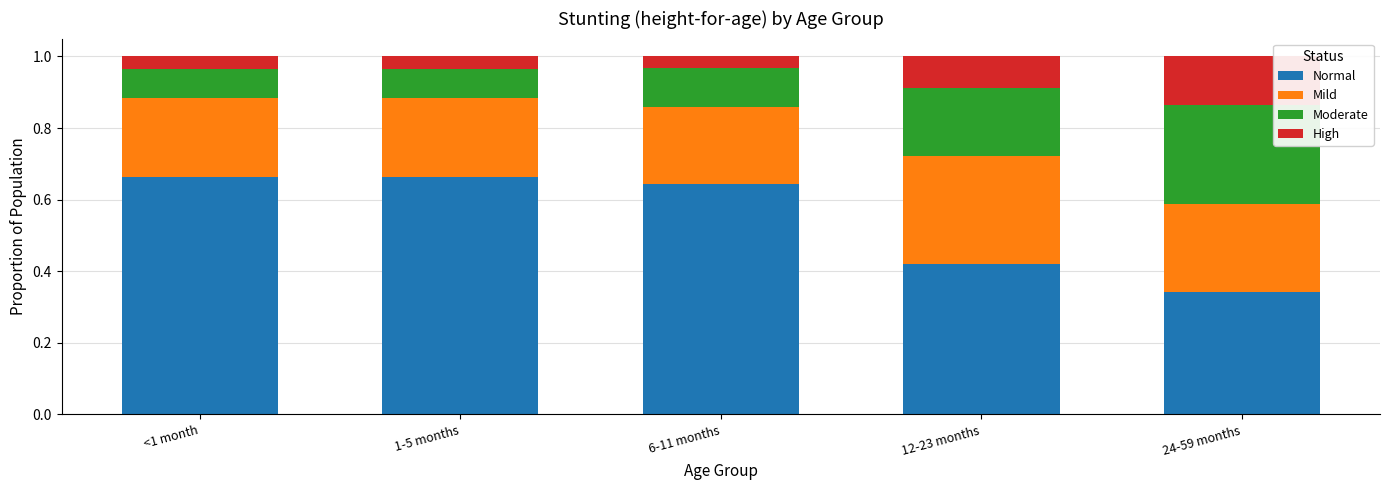

How many bars are there in total?

5